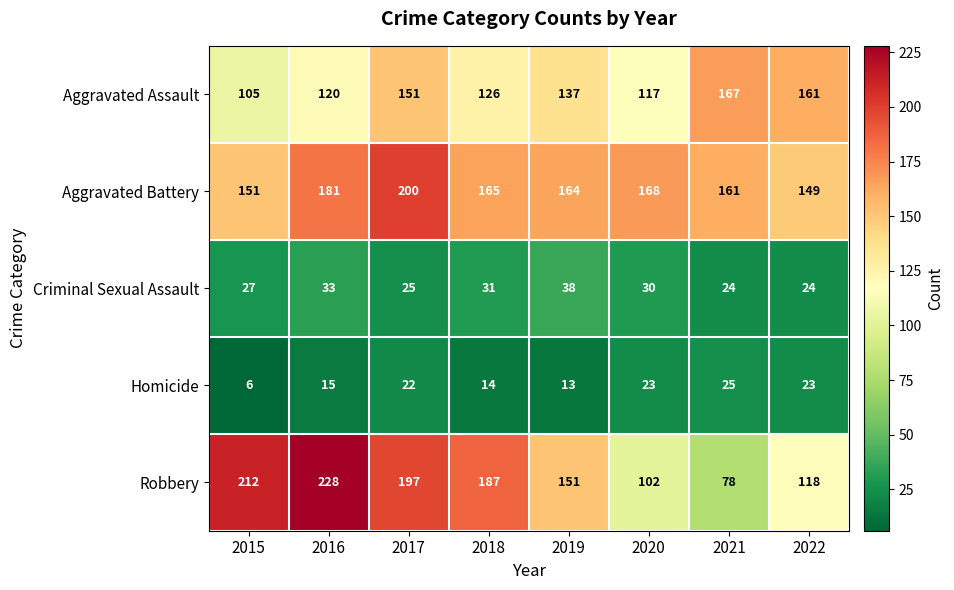

At 2022, list the series in order from largest to smallest.

Aggravated Assault, Aggravated Battery, Robbery, Criminal Sexual Assault, Homicide